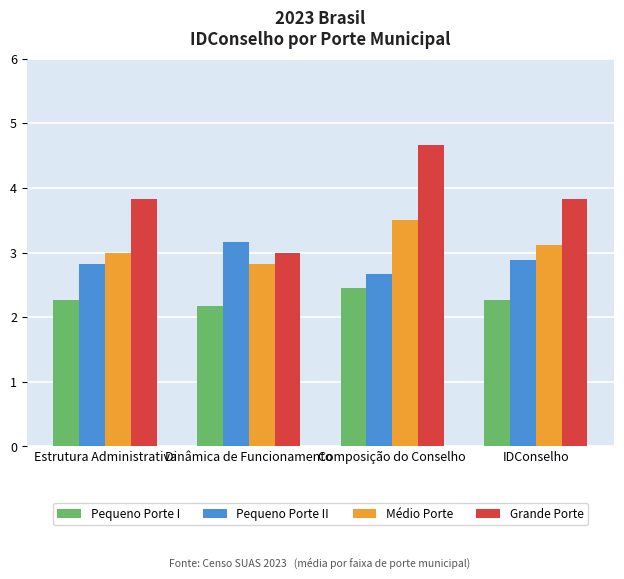

Reading left to right, extract all data points from this chart.

Pequeno Porte I: Estrutura Administrativa=2.3	Dinâmica de Funcionamento=2.2	Composição do Conselho=2.5	IDConselho=2.3
Pequeno Porte II: Estrutura Administrativa=2.8	Dinâmica de Funcionamento=3.2	Composição do Conselho=2.7	IDConselho=2.9
Médio Porte: Estrutura Administrativa=3.0	Dinâmica de Funcionamento=2.8	Composição do Conselho=3.5	IDConselho=3.1
Grande Porte: Estrutura Administrativa=3.8	Dinâmica de Funcionamento=3.0	Composição do Conselho=4.7	IDConselho=3.8